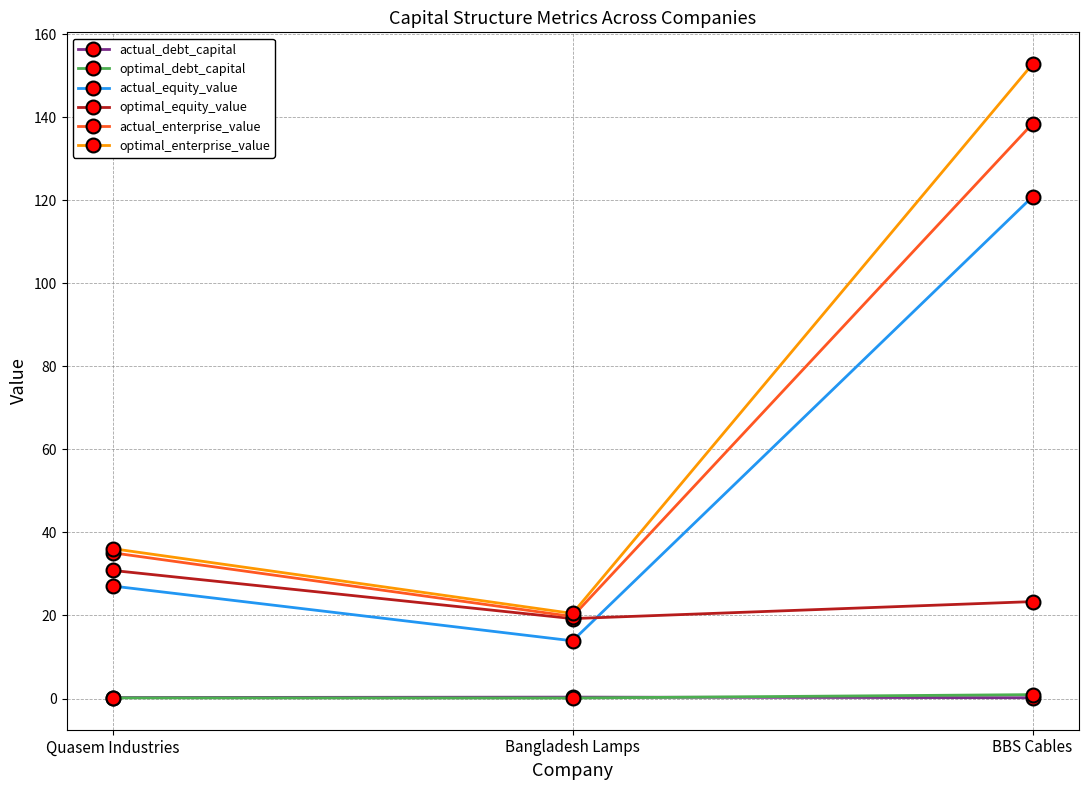

What is the average value of the optimal_enterprise_value series?

69.8